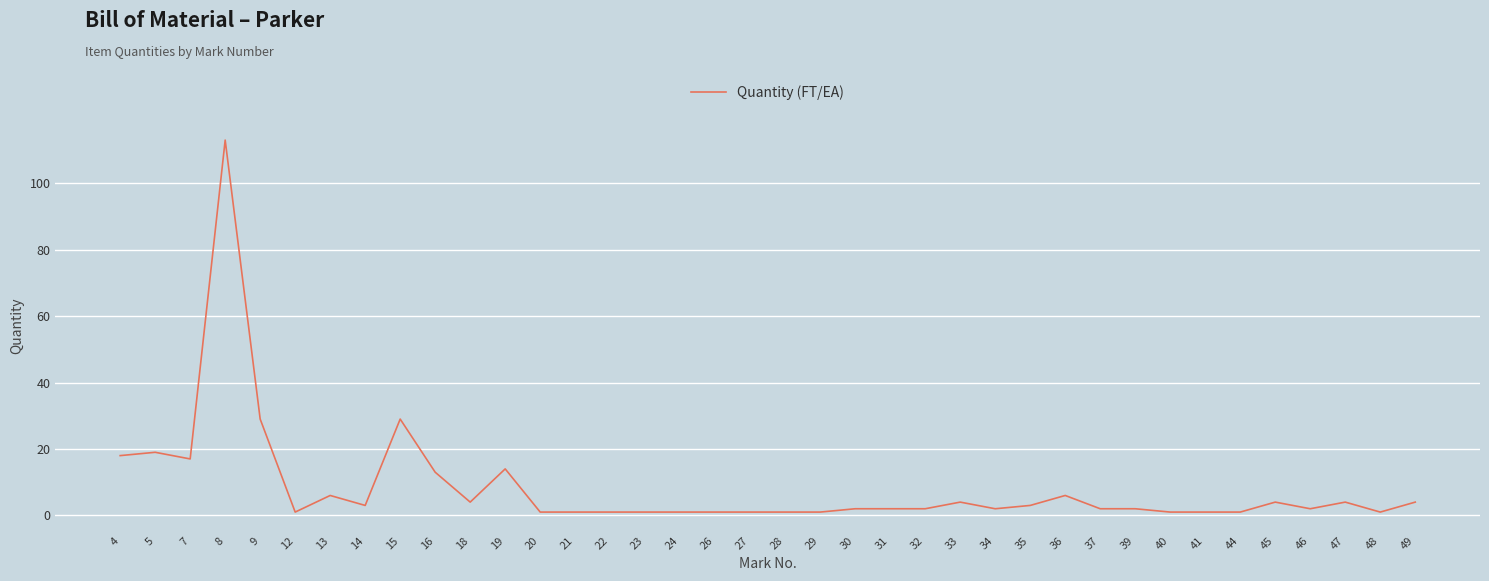

What is the smallest value displayed?

1